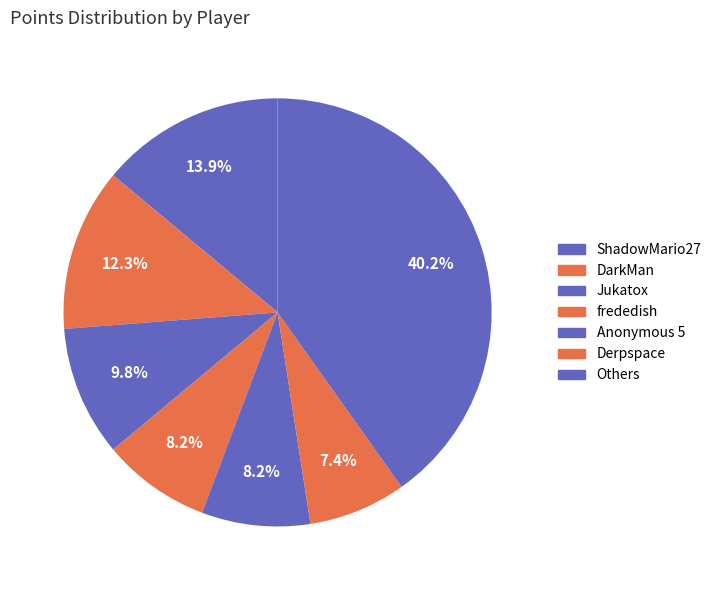

To the nearest percent, what is the difference between the largest and smallest slice percentages?

33%